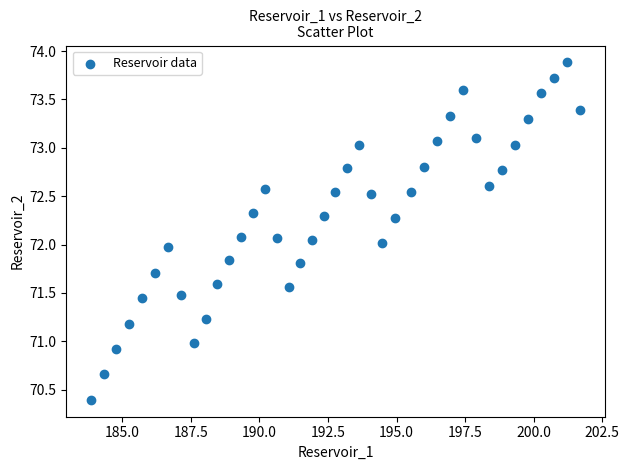

What is the range of Y values (max minus min)?

3.5